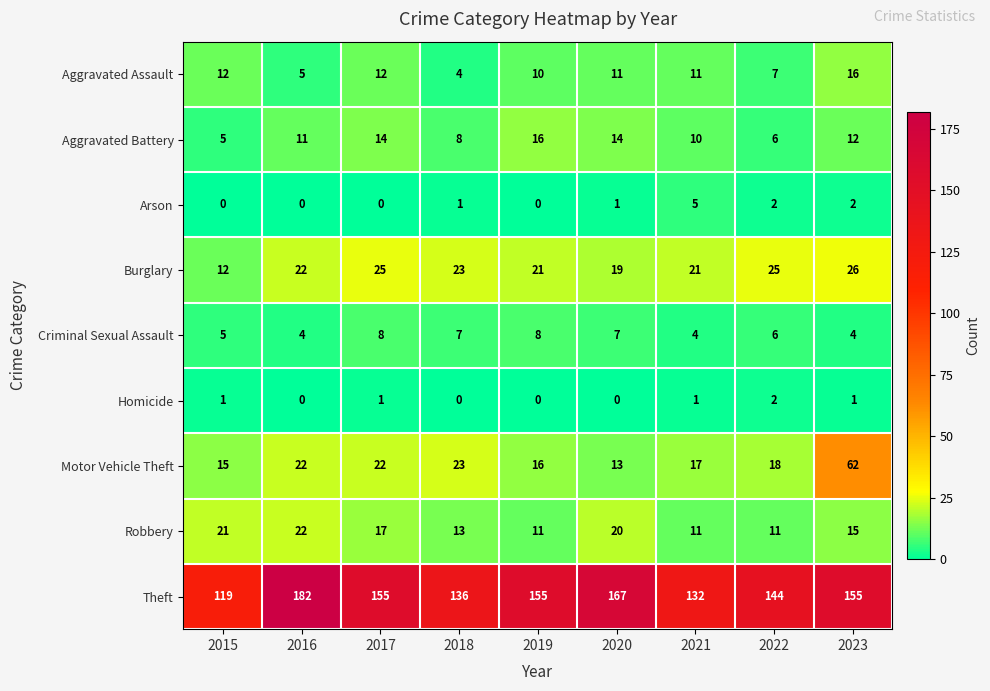

At 2020, list the series in order from smallest to largest.

Homicide, Arson, Criminal Sexual Assault, Aggravated Assault, Motor Vehicle Theft, Aggravated Battery, Burglary, Robbery, Theft